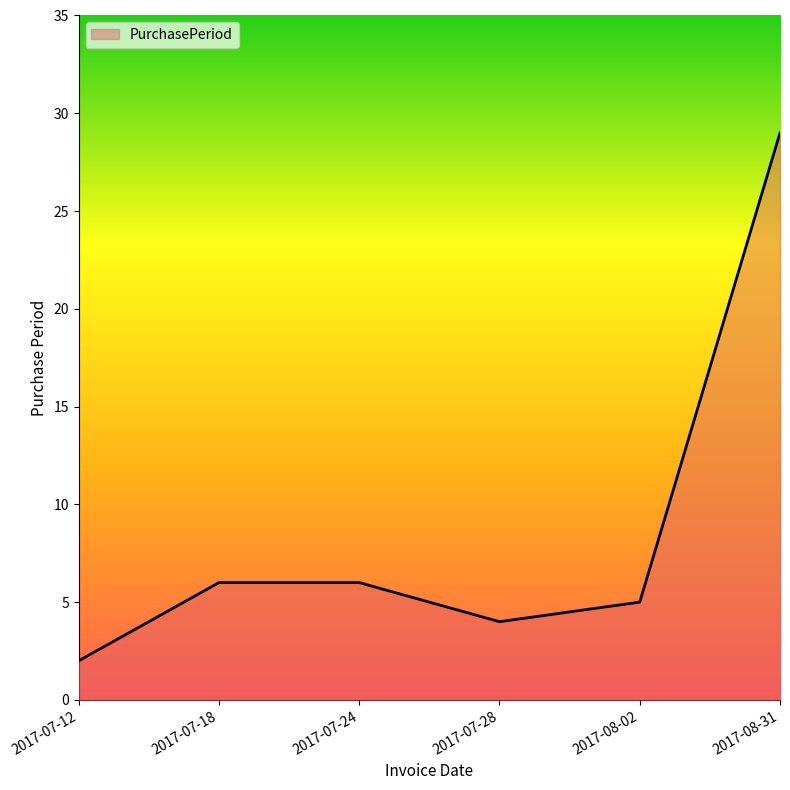

What is the average value?

9